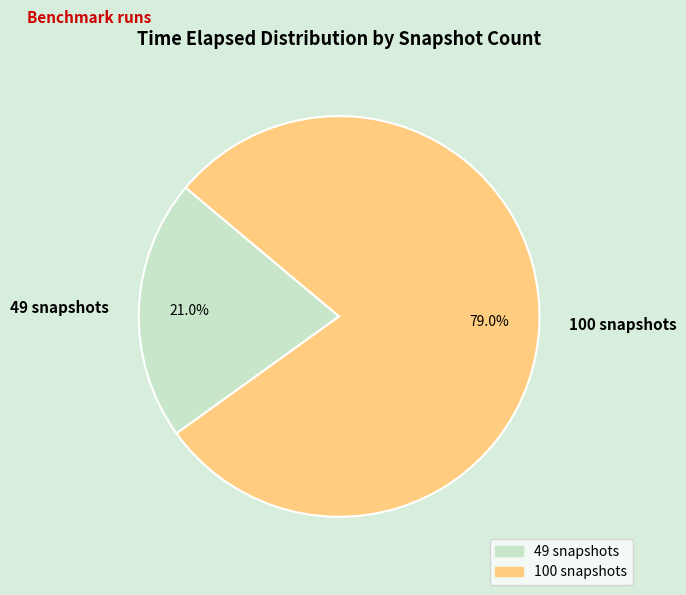

Is it true that 100 snapshots is 91% of the pie?

False